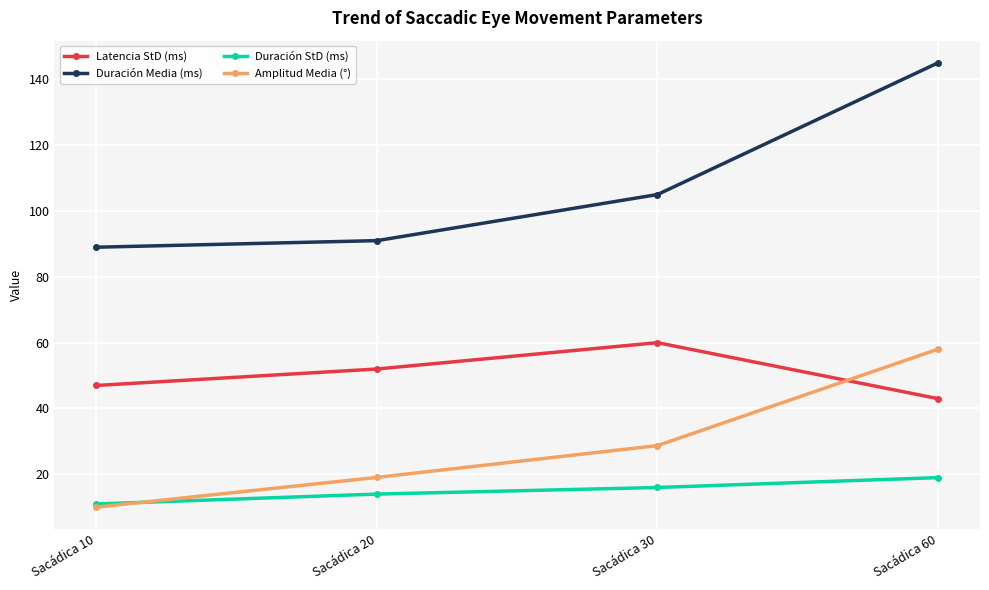

True or false: Duración StD (ms) and Duración Media (ms) cross at least once.

False